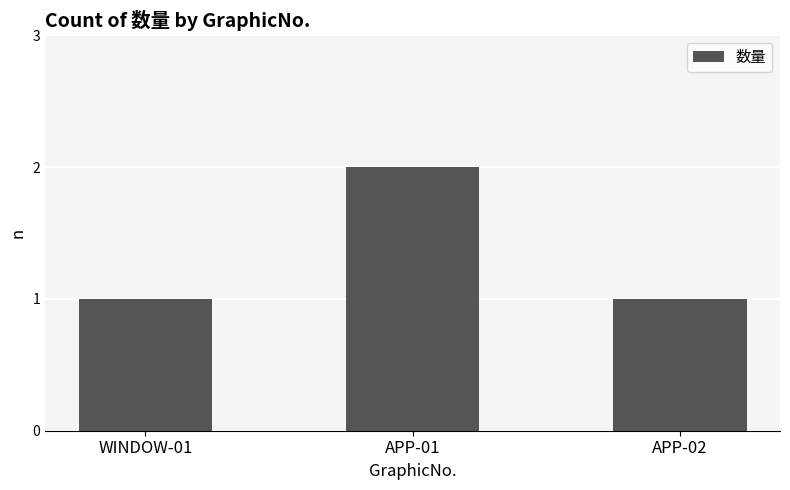

True or false: the data shows 1 at APP-02.

True